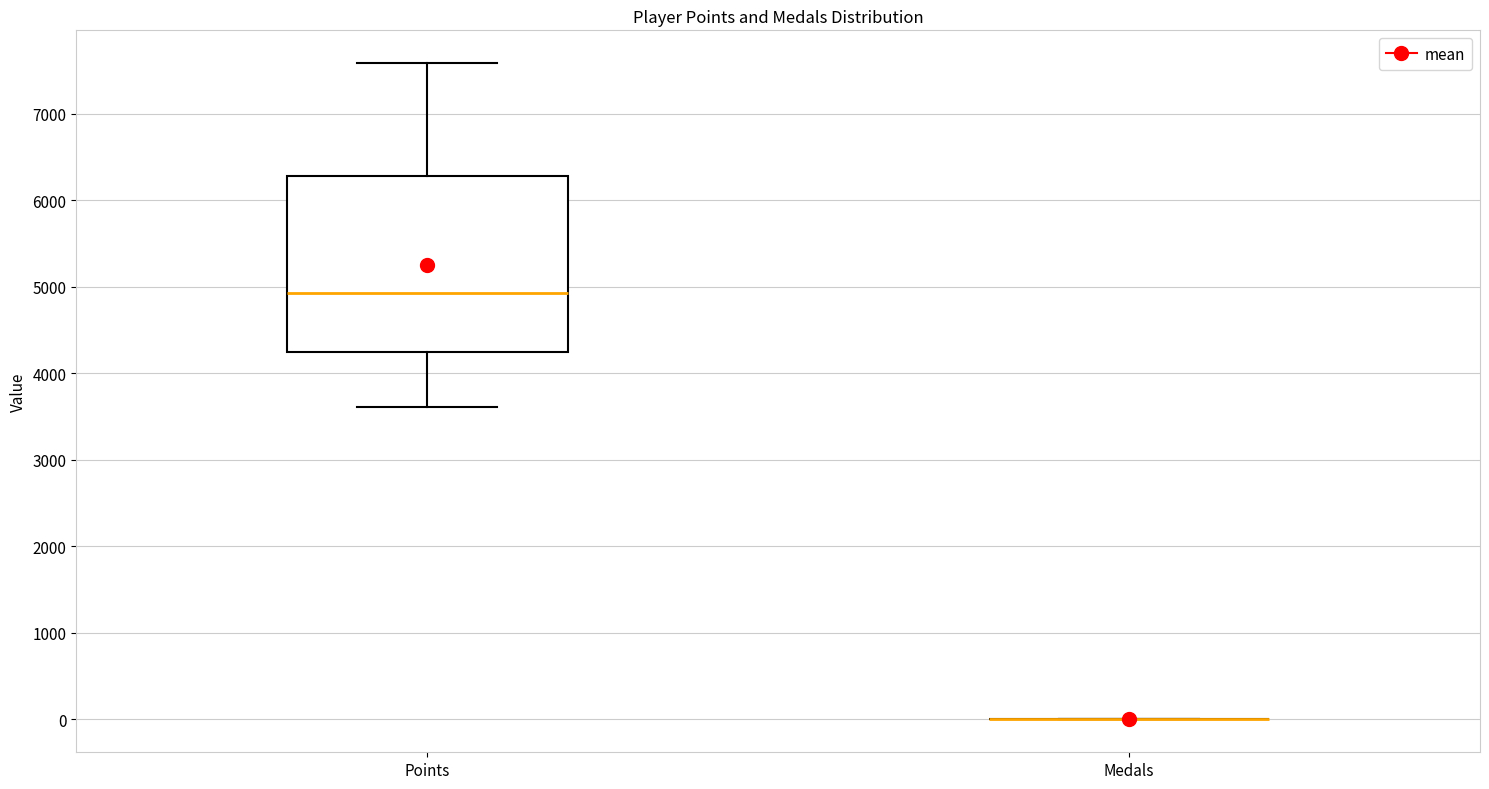

Reading left to right, read every box against the y-axis: the position of its median line, the range the box covers, and the ends of its whiskers. The values are not printed on the chart, so give them approximately, as read against the axis.

Points: median 4900, box 4200 to 6300, whiskers 3600 to 7600
Medals: box collapsed to a line at 0, whiskers 0 to 0